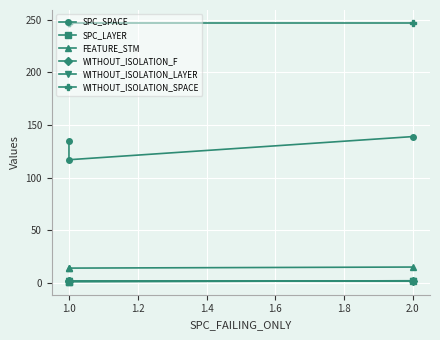

Which series has the largest total across all categories?

WITHOUT_ISOLATION_SPACE